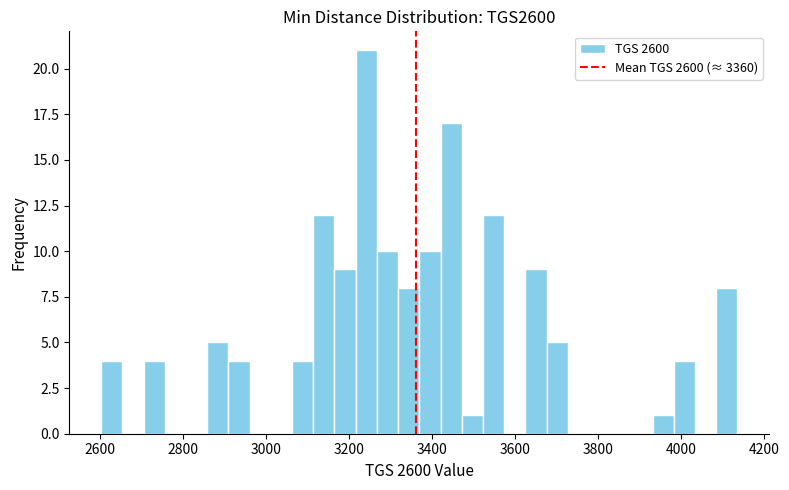

Read against the x-axis, roughly where is the centre of the tallest bar?

3240